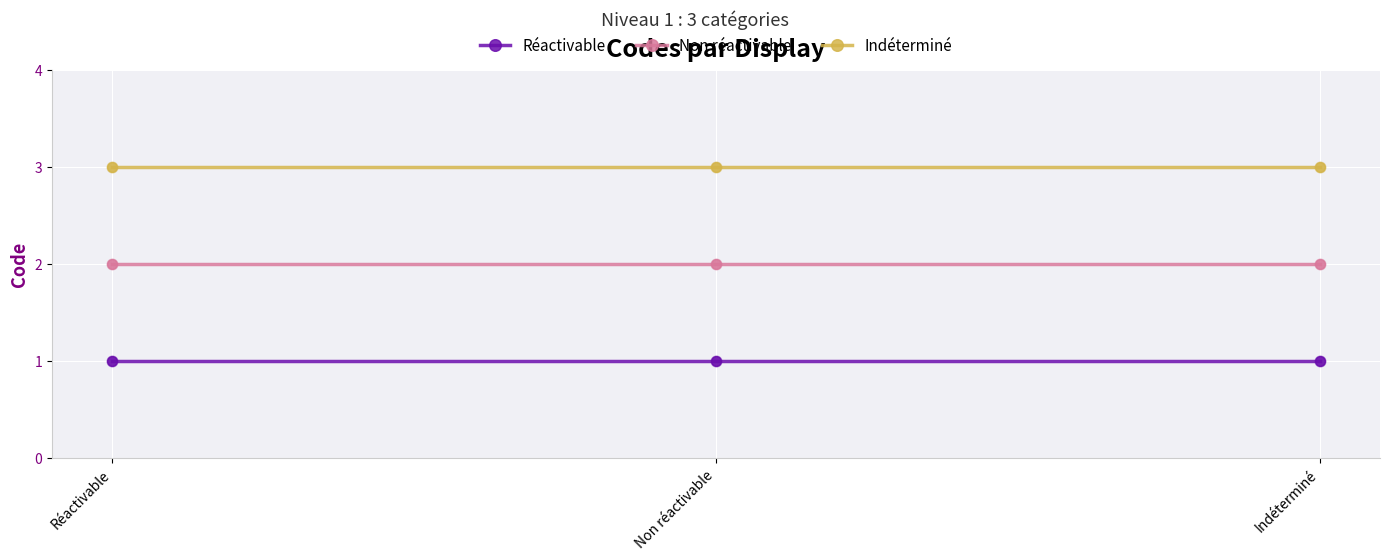

What is the total value across all series at Indéterminé?

6